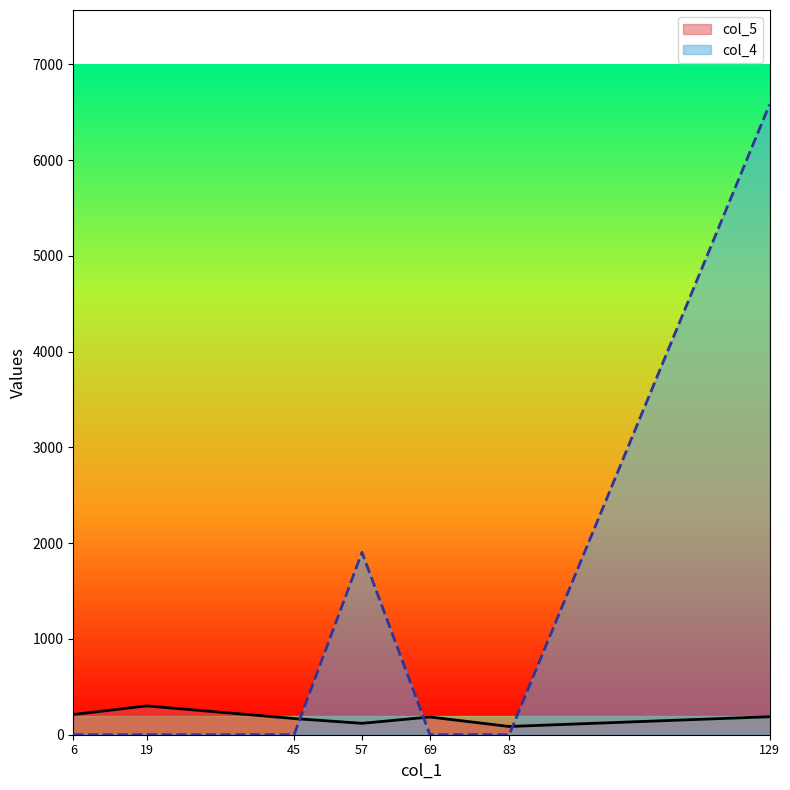

Rank the series by their average value, from lowest to highest.

col_5, col_4